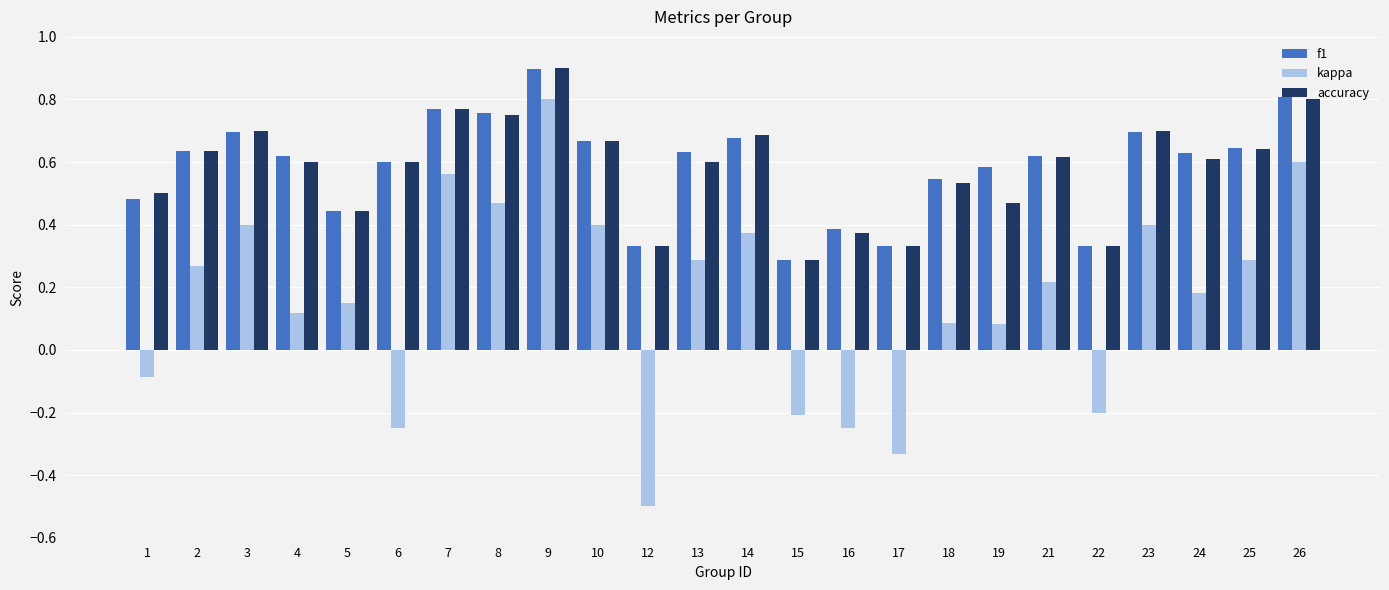

What is the sum of the f1 values at 26 and 23?

1.5